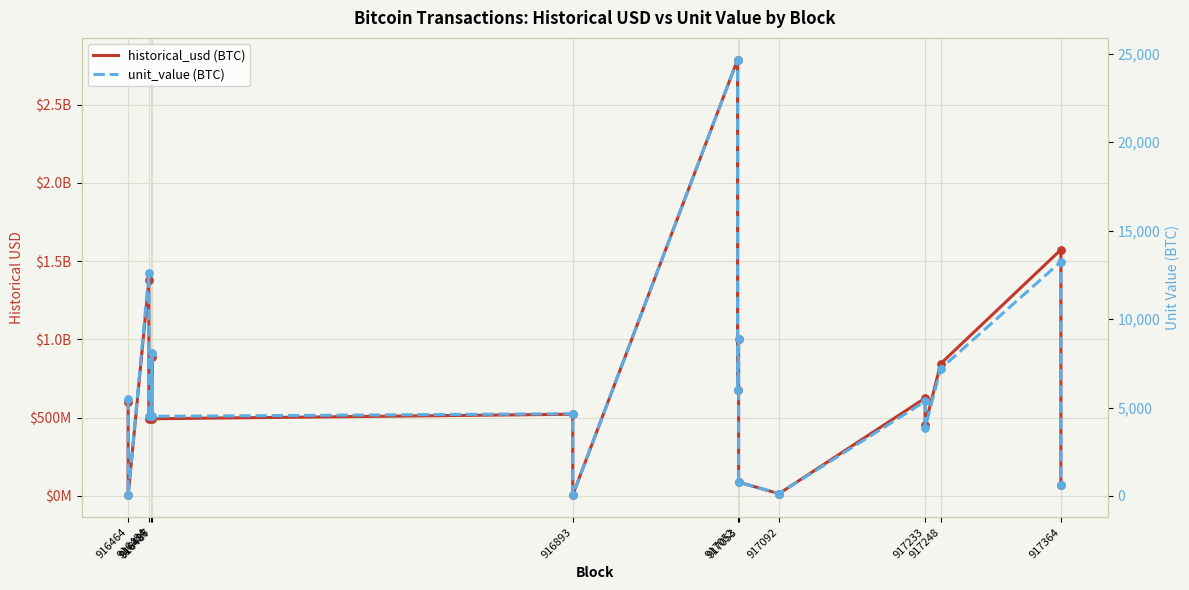

At how many categories does at least one series exceed 1551240243?

2